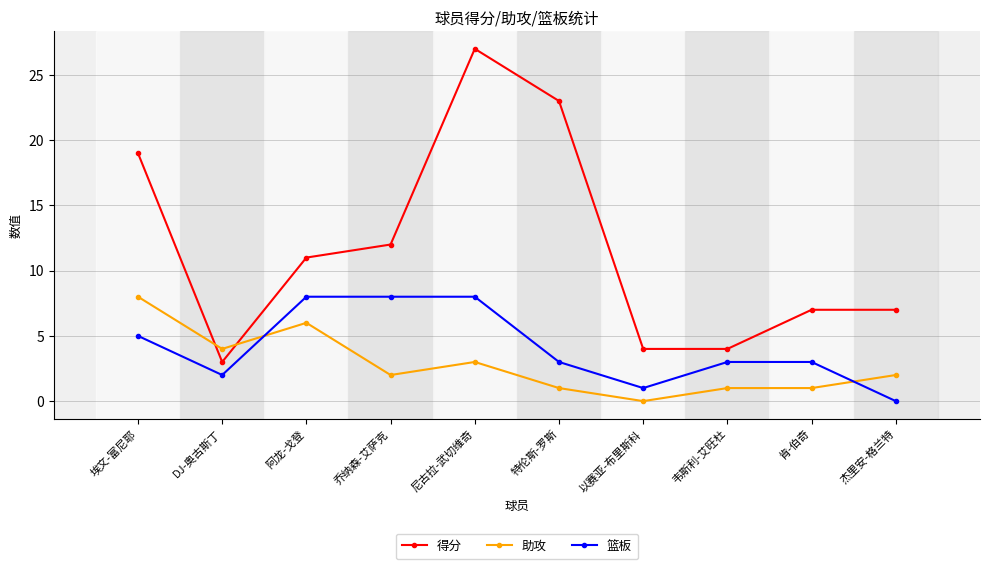

Reading right to left, transcribe all the data shown in this chart.

得分: 杰里安-格兰特=7	肯-伯奇=7	韦斯利-艾旺杜=4	以赛亚-布里斯科=4	特伦斯-罗斯=23	尼古拉-武切维奇=27	乔纳森-艾萨克=12	阿龙-戈登=11	DJ-奥古斯丁=3	埃文-富尼耶=19
助攻: 杰里安-格兰特=2	肯-伯奇=1	韦斯利-艾旺杜=1	以赛亚-布里斯科=0	特伦斯-罗斯=1	尼古拉-武切维奇=3	乔纳森-艾萨克=2	阿龙-戈登=6	DJ-奥古斯丁=4	埃文-富尼耶=8
篮板: 杰里安-格兰特=0	肯-伯奇=3	韦斯利-艾旺杜=3	以赛亚-布里斯科=1	特伦斯-罗斯=3	尼古拉-武切维奇=8	乔纳森-艾萨克=8	阿龙-戈登=8	DJ-奥古斯丁=2	埃文-富尼耶=5